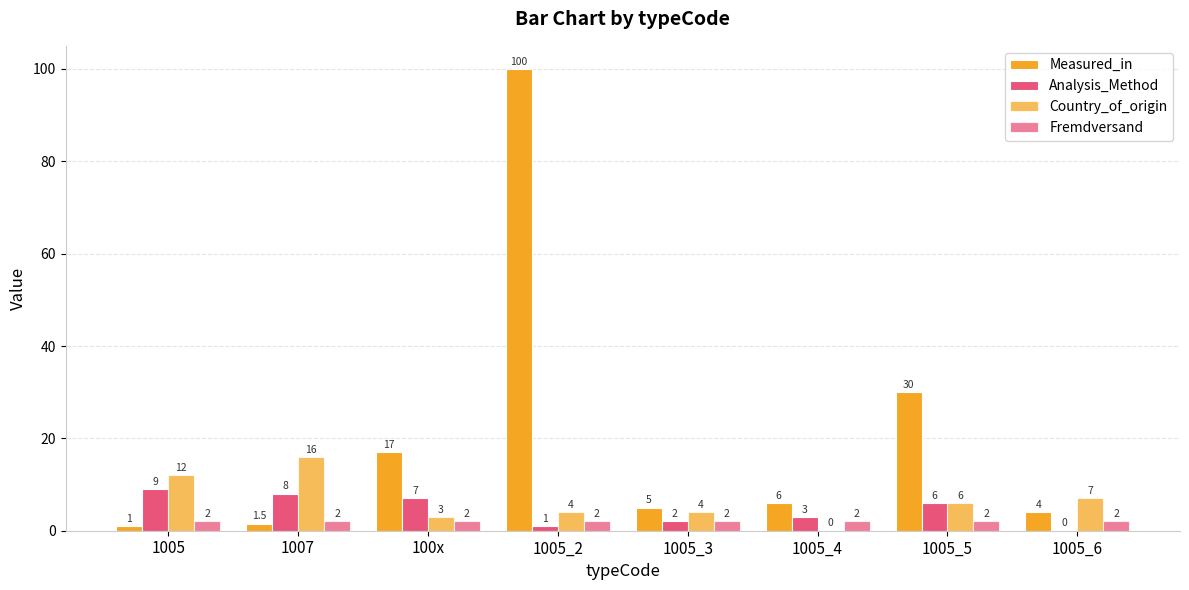

What position from the left is 1005_4?

6